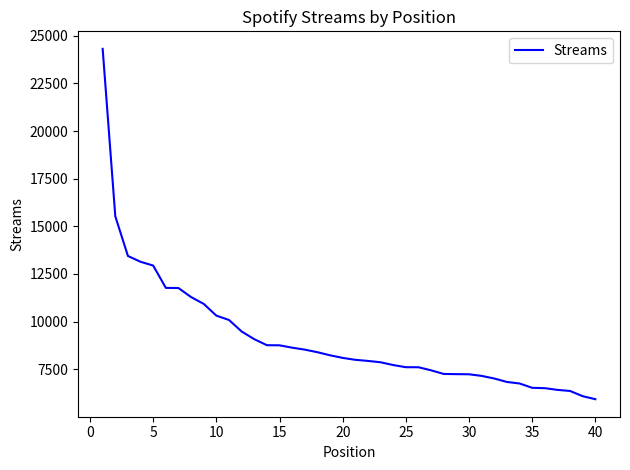

What is the maximum value shown in the chart?

24314